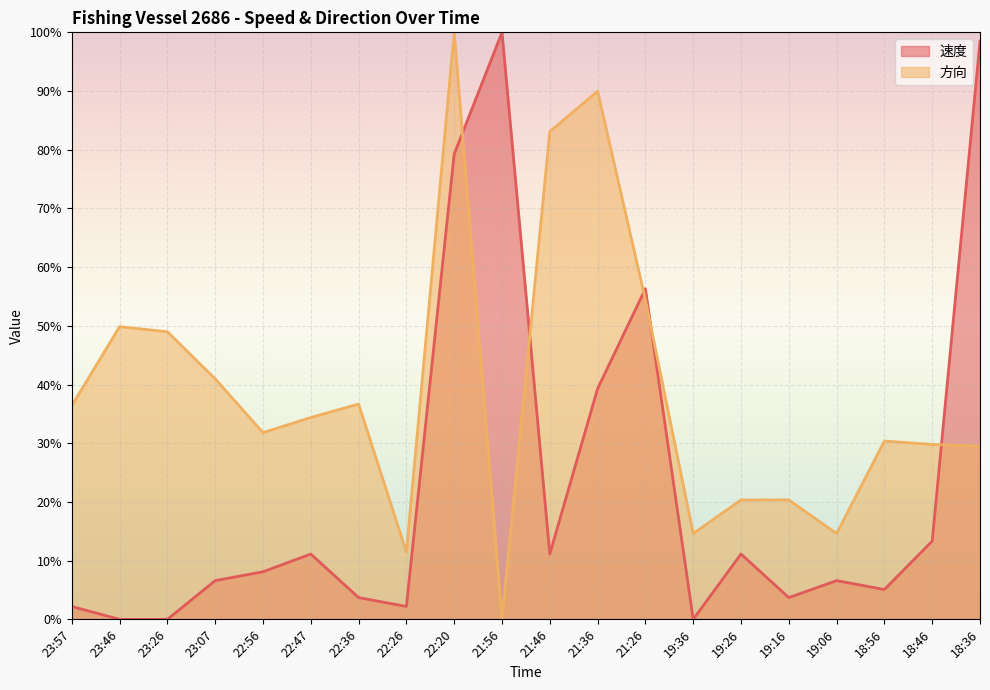

What is the label of the 16th point from the right?

22:56